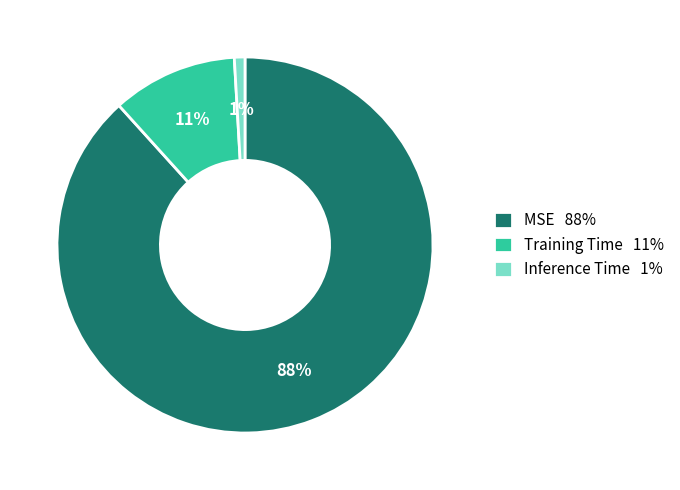

Which has a higher value, Training Time or MSE?

MSE